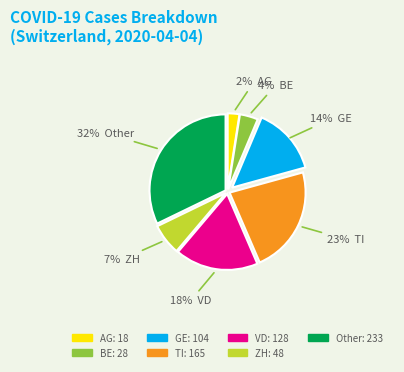

Which slice is the largest?

Other